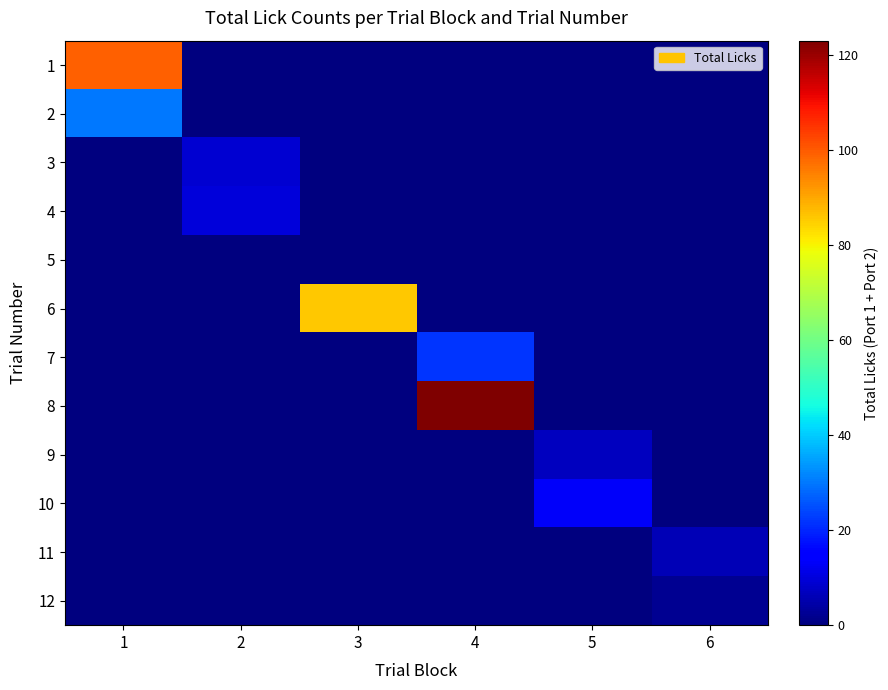

How many data points does each series have?

6